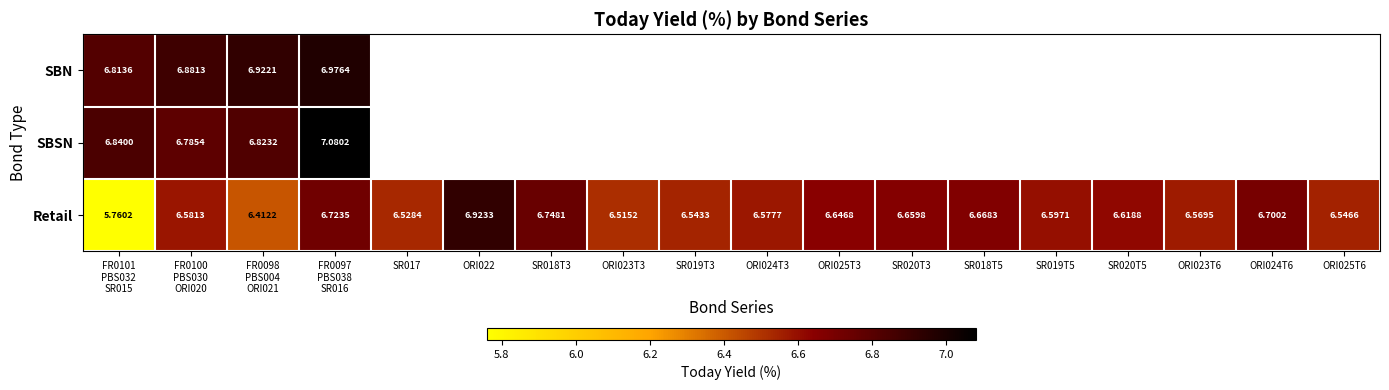

What is the approximate value of Retail at SR019T3?

6.5